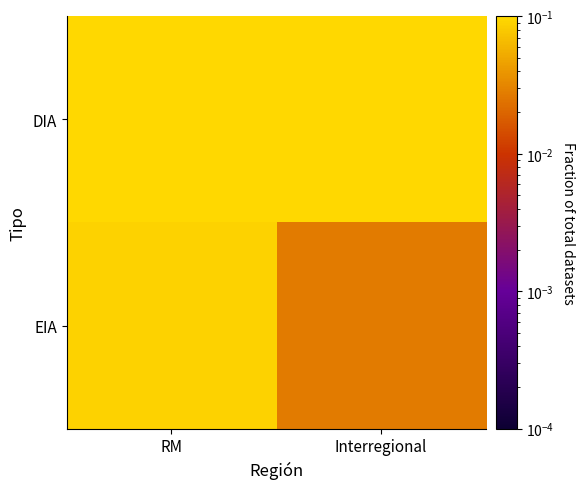

Reading left to right, list all the values displayed in this chart.

DIA: RM=0.5	Interregional=0.3
EIA: RM=0.1	Interregional=0.0